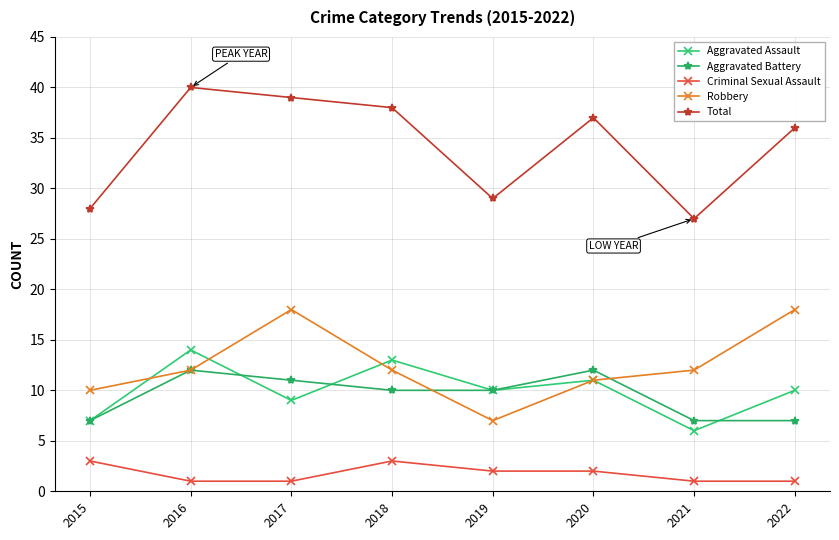

True or false: Aggravated Battery has a value of 3 at 2015.

False